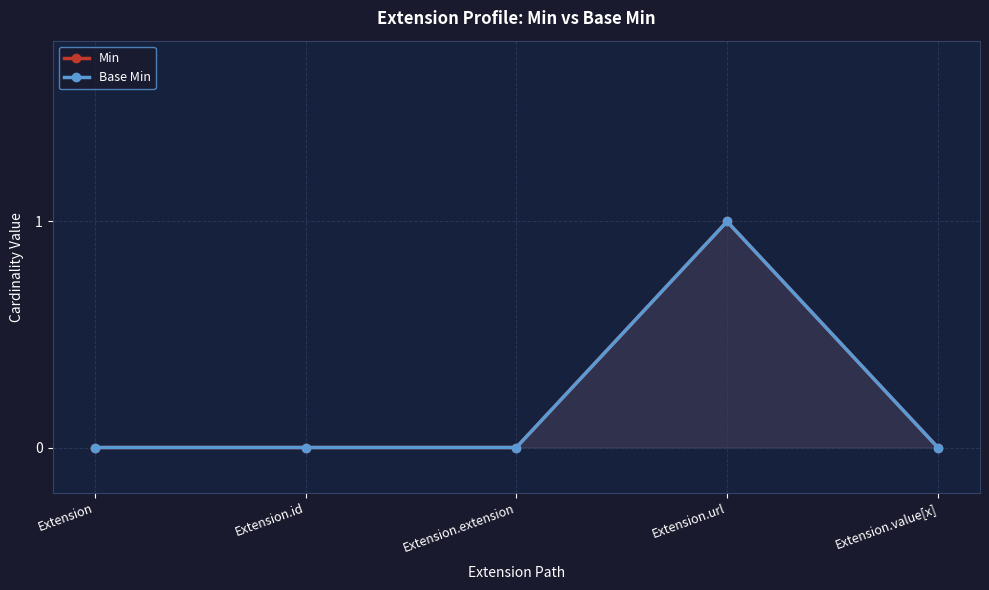

True or false: Base Min has a value of 0 at Extension.extension.

True